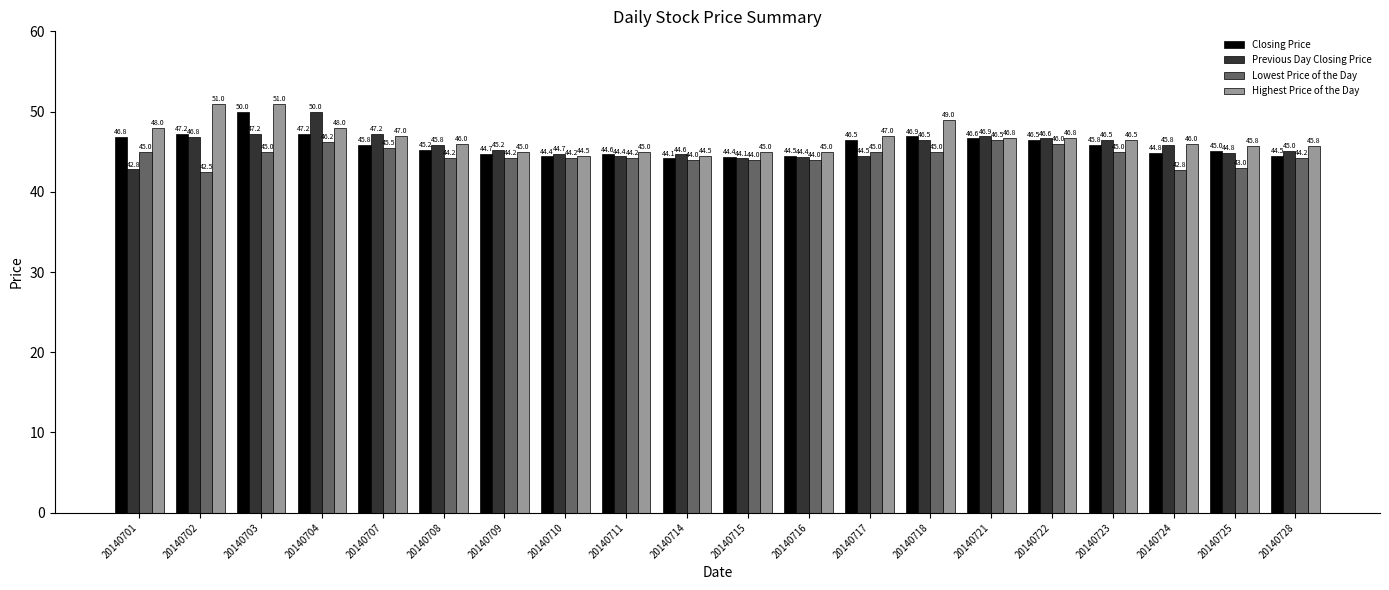

Which series has the largest total across all categories?

Highest Price of the Day